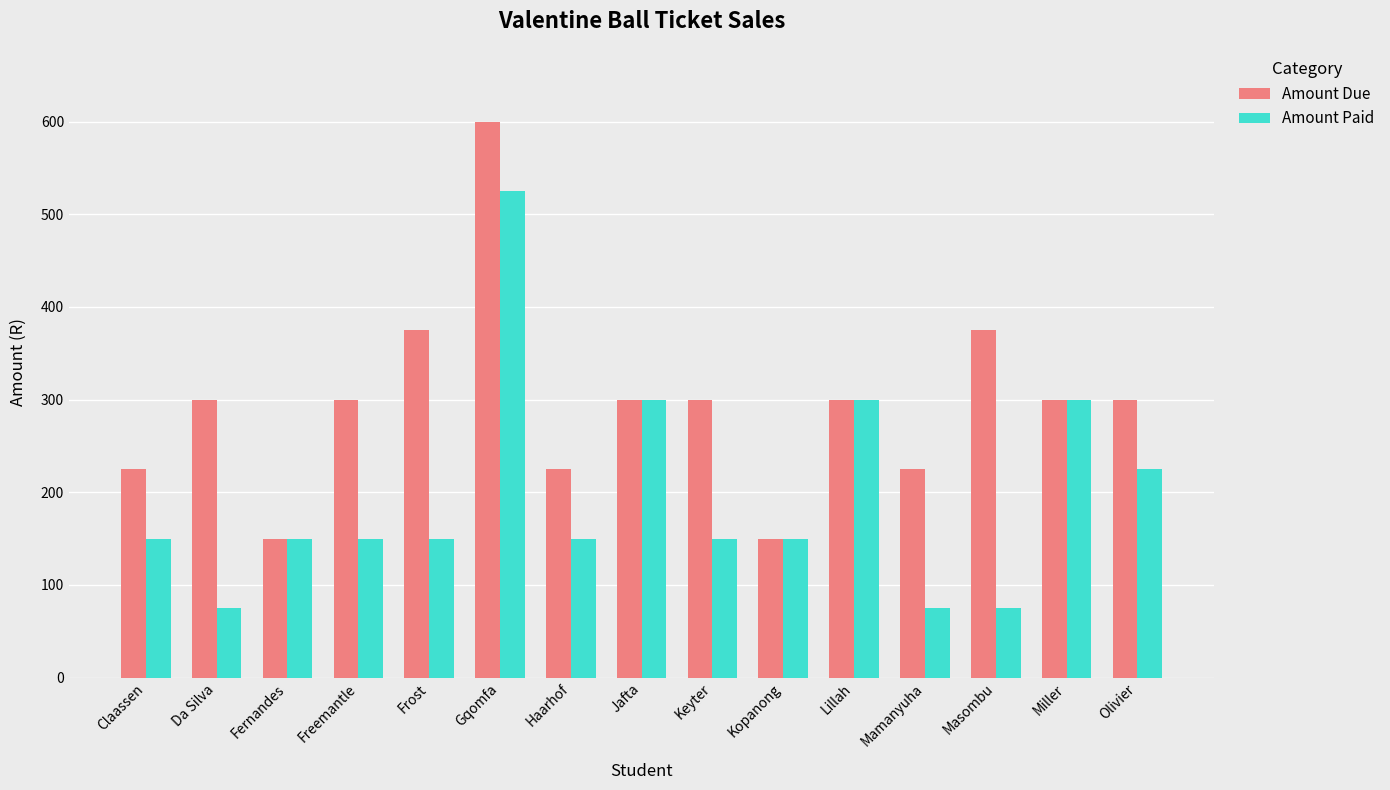

What is the difference between the Amount Due values at Keyter and Claassen?

75